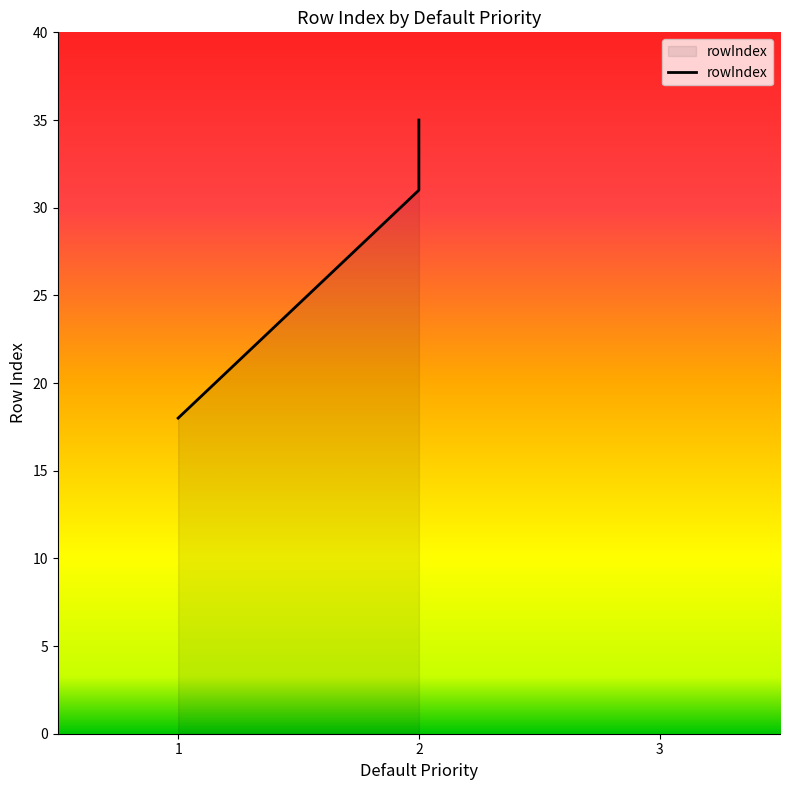

What is the difference between the second highest and minimum values?

16